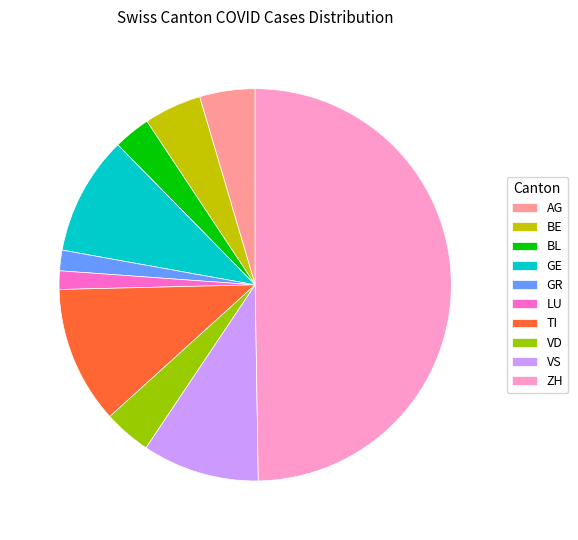

Does TI account for over 50% of the chart?

No